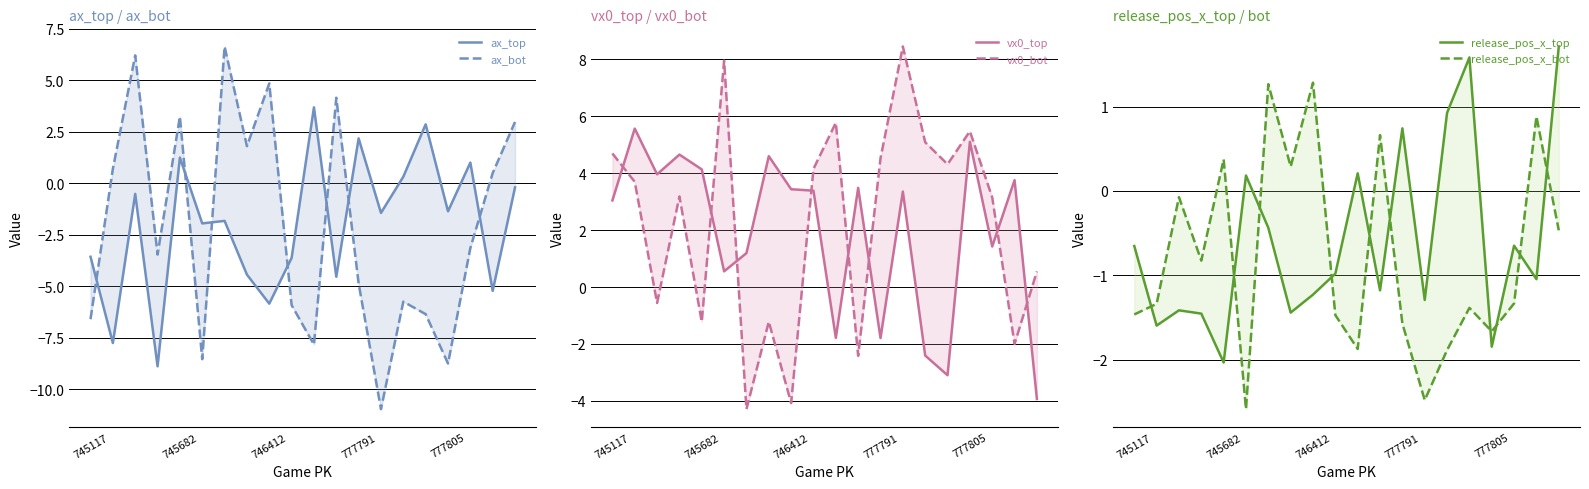

True or false: ax_bot and release_pos_x_bot cross at least once.

True